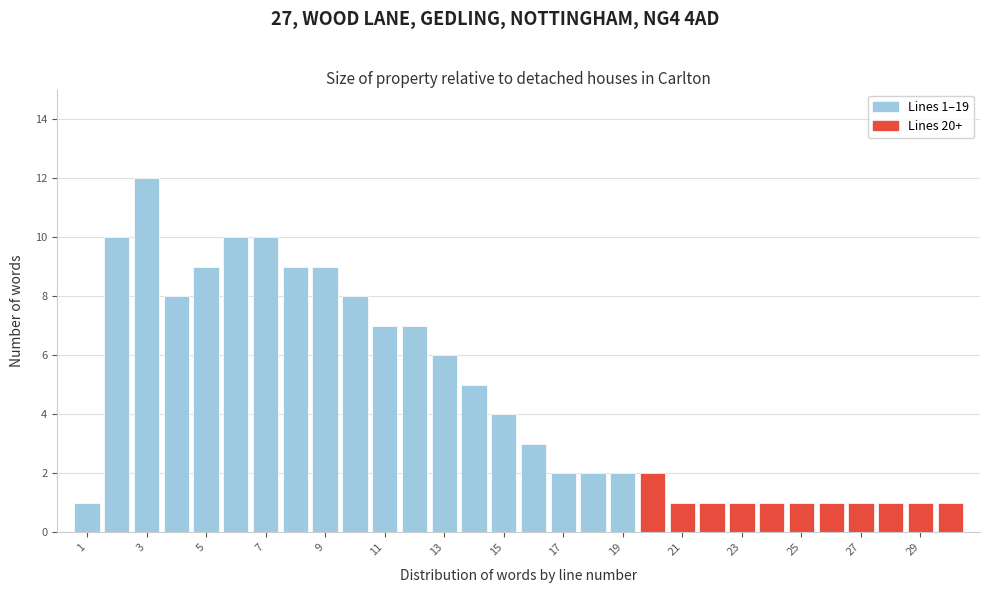

Over which range of the x-axis is the bar tallest?

2.5 to 3.5